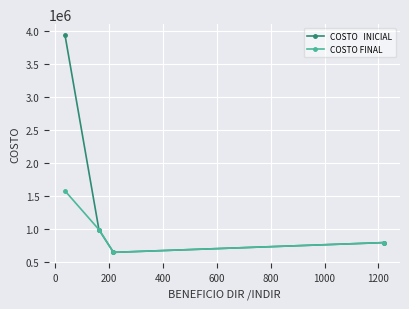

What is the smallest value displayed?

642850.0